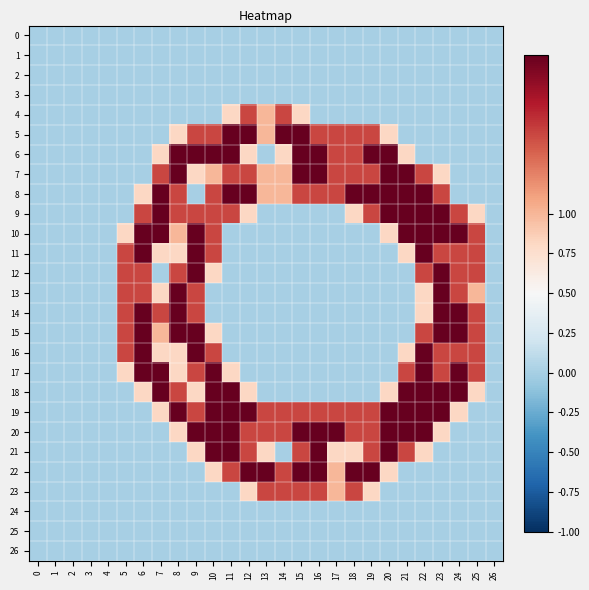

Between 0 and 11, which series saw the biggest shift?

5